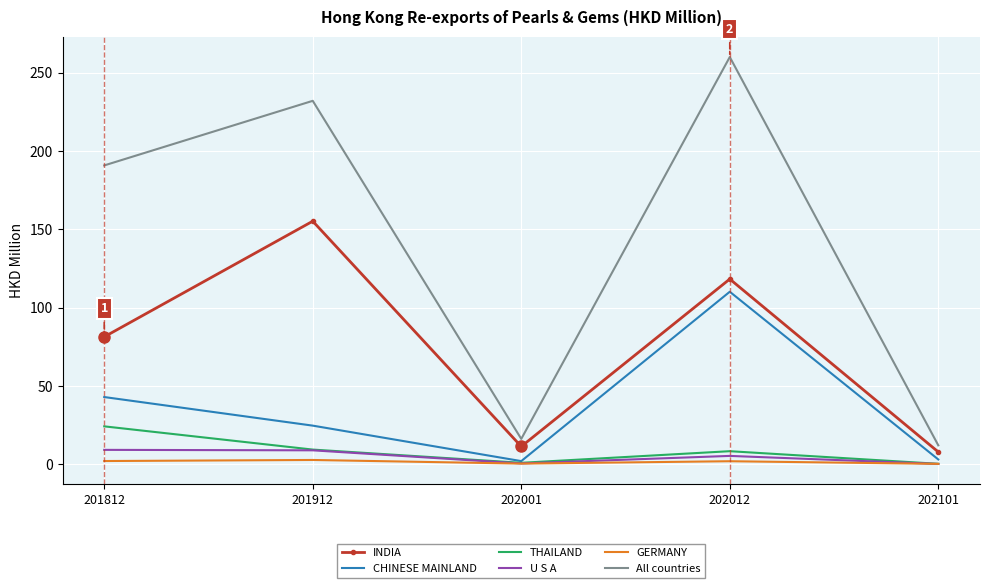

The INDIA series shows 20.4 at 201812. True or false?

False